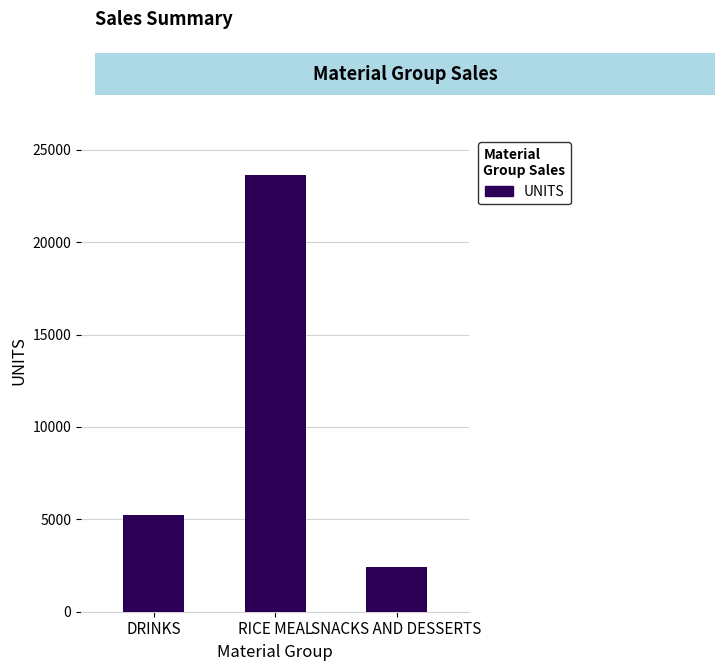

How many distinct data groups are displayed?

1